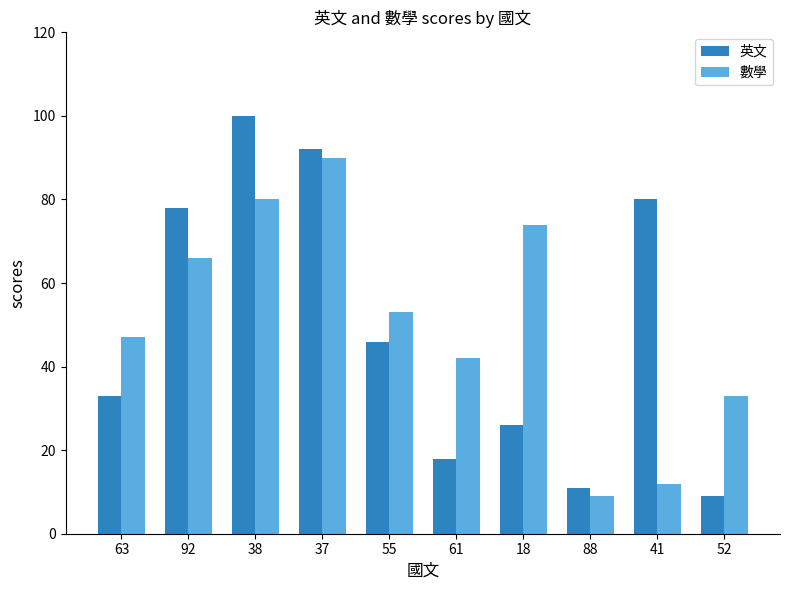

What is the lowest value of the 英文 series?

9